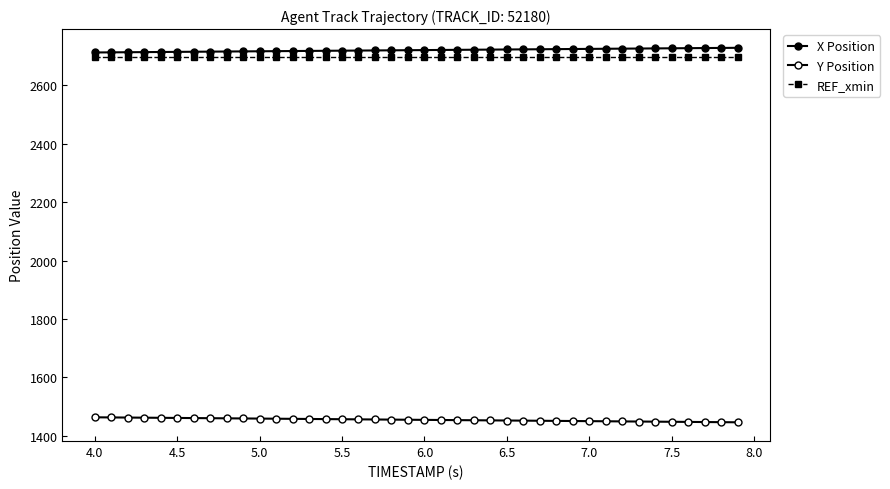

How many data points does each series have?

40